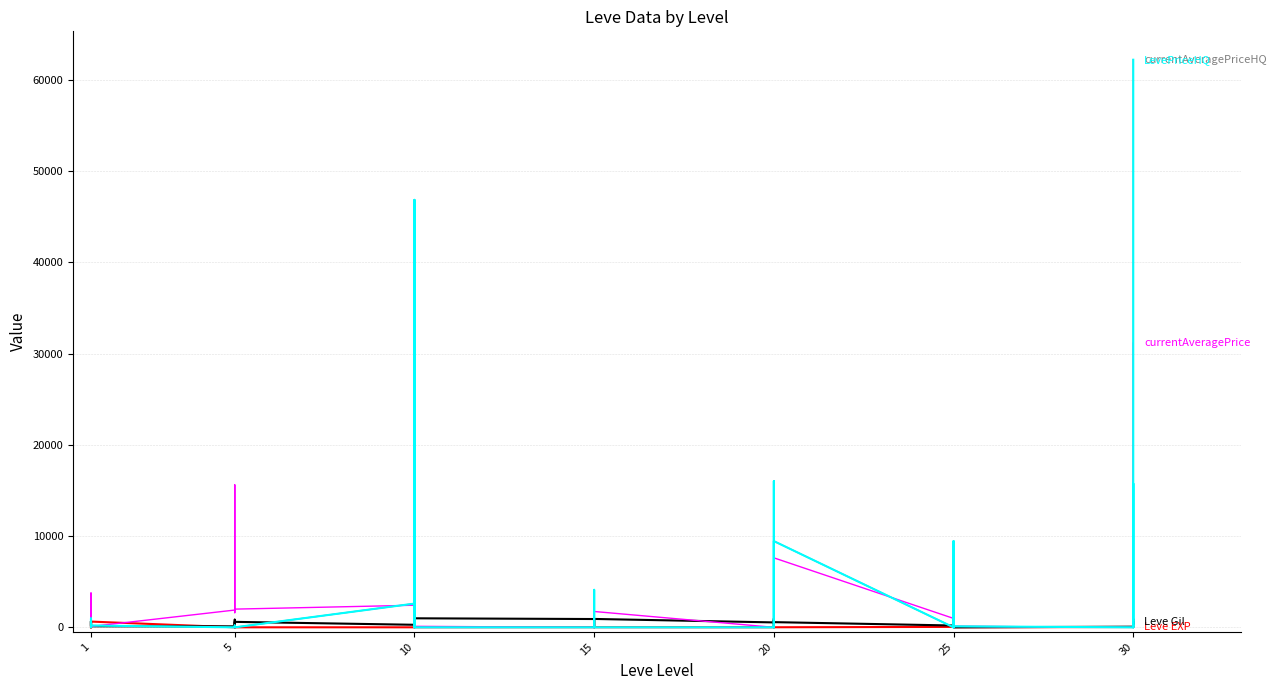

Does the chart display data point markers on the line(s)?

No